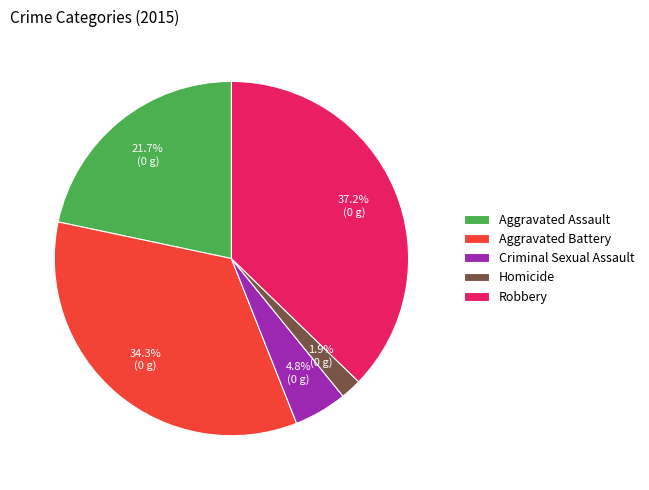

Combined, what portion of the pie is Aggravated Assault and Homicide?

23.6%